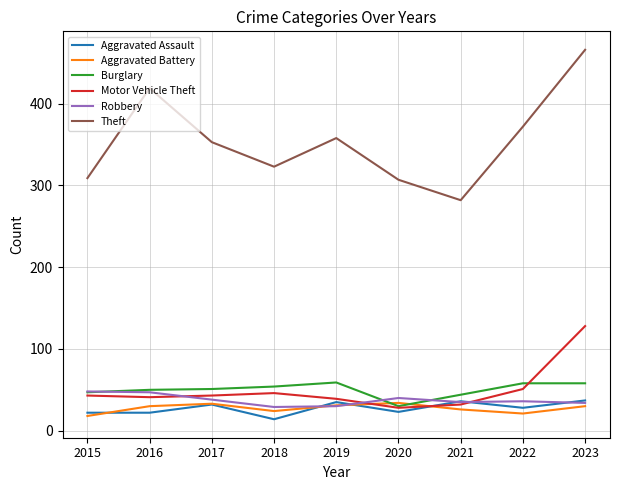

What is the difference between the Theft values at 2022 and 2021?

90